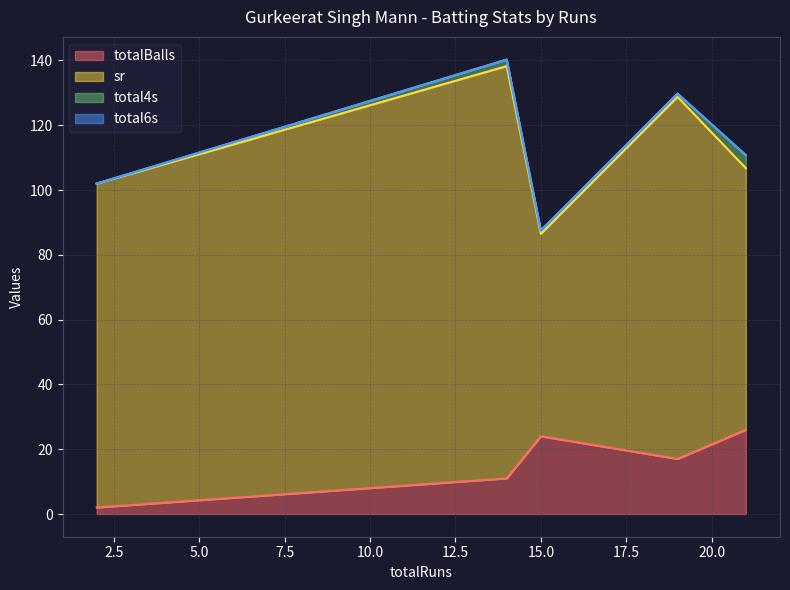

Is it true that total4s equals 4.0 at 21?

True